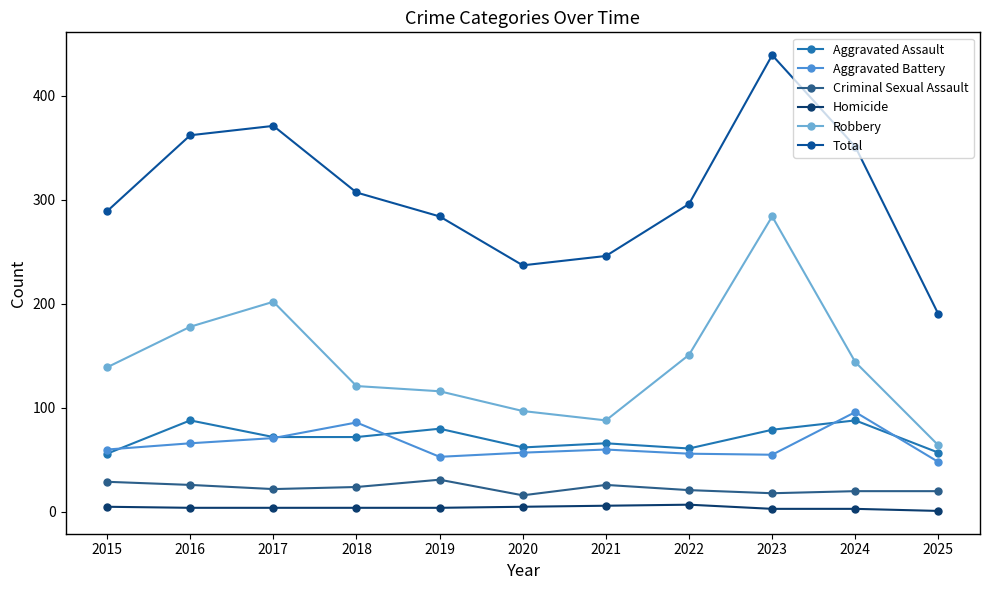

Where is the first local maximum for Aggravated Battery?

2018